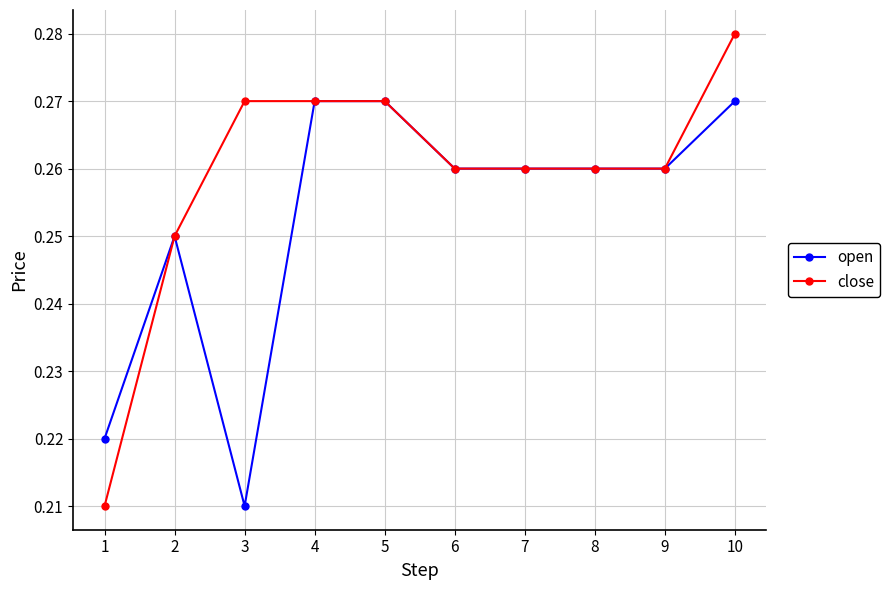

Which series has the largest range (max minus min)?

close